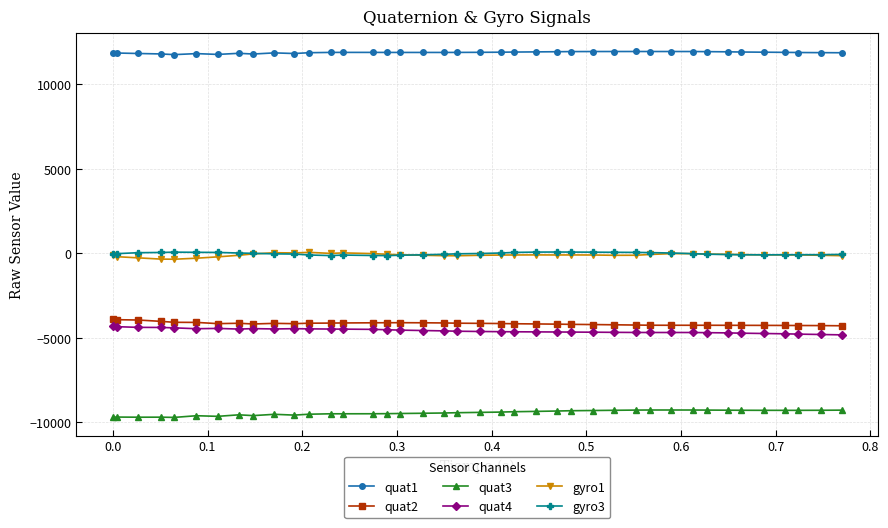

What is the value of the quat2 point at the 9th from the left?

-4175